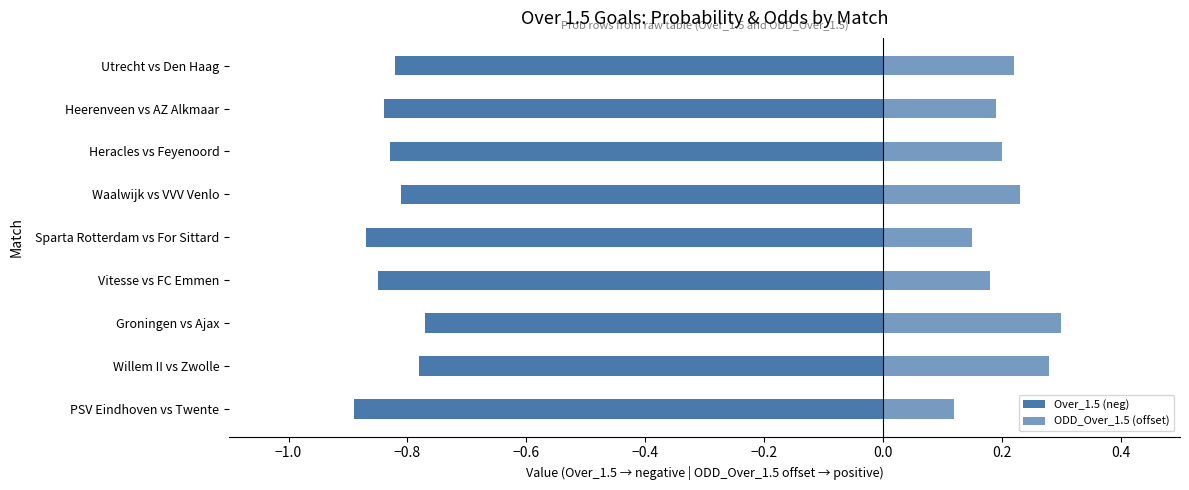

Read the Over_1.5 (neg) value at Heracles vs Feyenoord.

-0.8